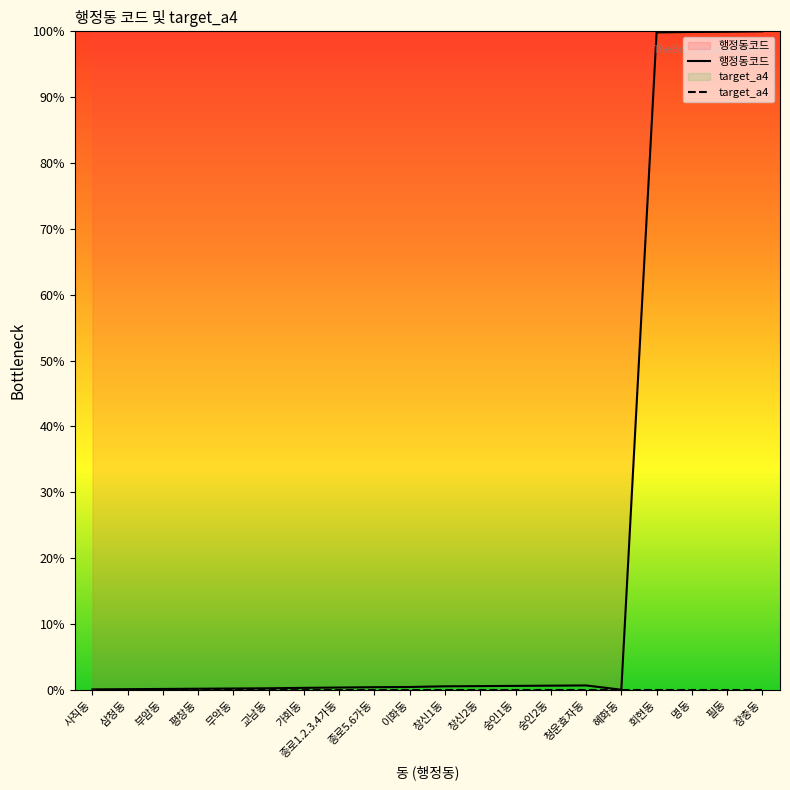

Which series has the largest range (max minus min)?

행정동코드